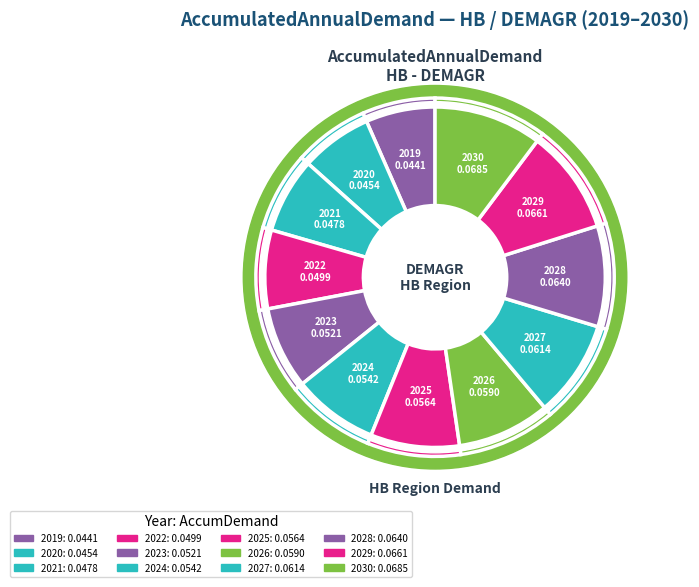

Is it true that 2030 is 10% of the pie?

True